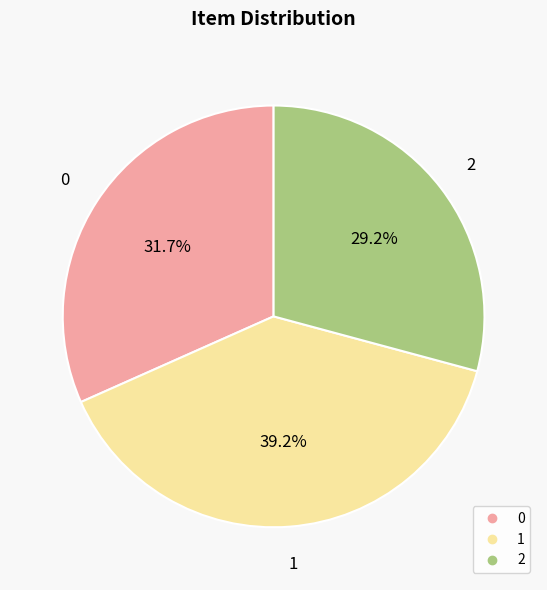

Which slice is the largest?

1